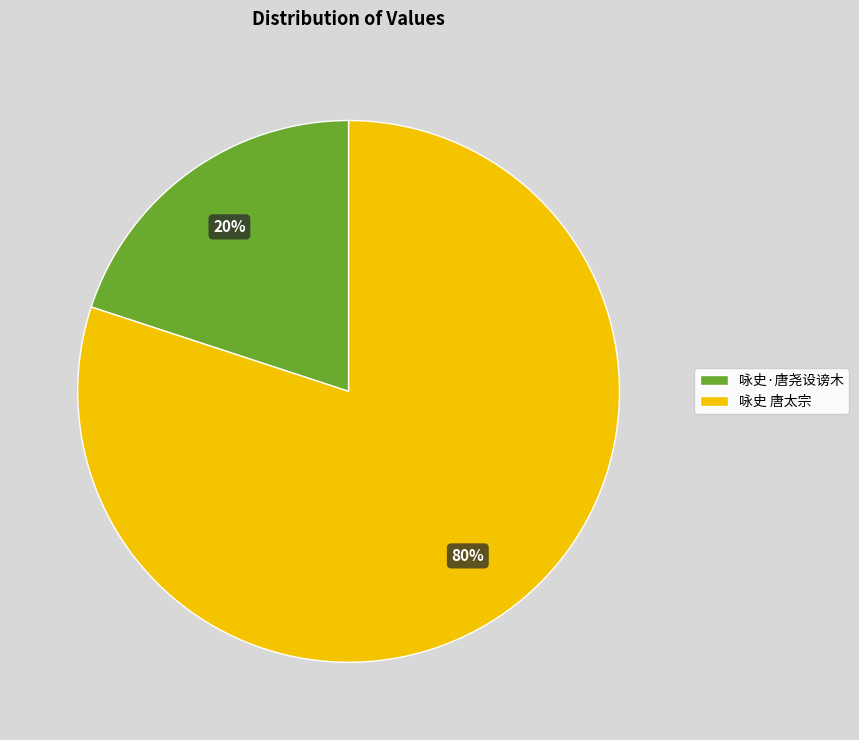

Rank the categories by value from lowest to highest.

咏史·唐尧设谤木, 咏史 唐太宗